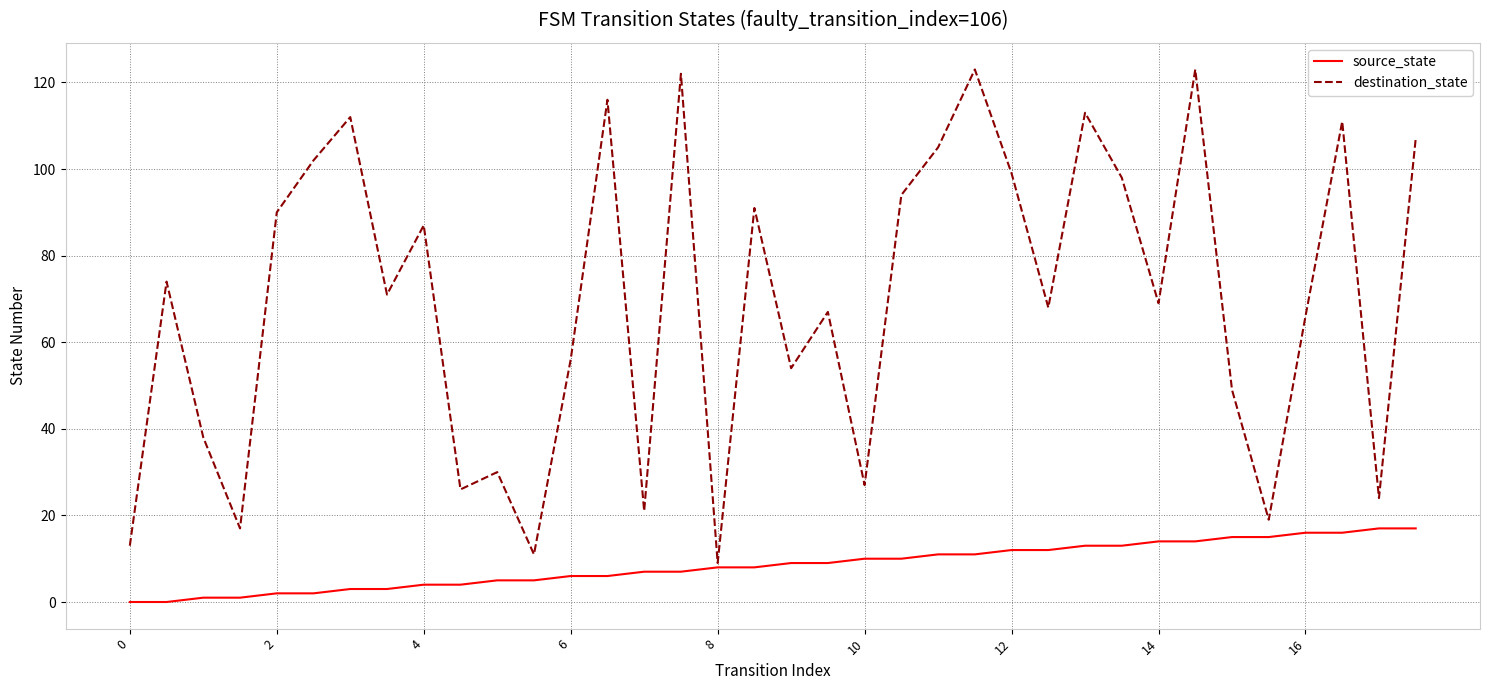

List the series in order of their peak value, highest first.

destination_state, source_state